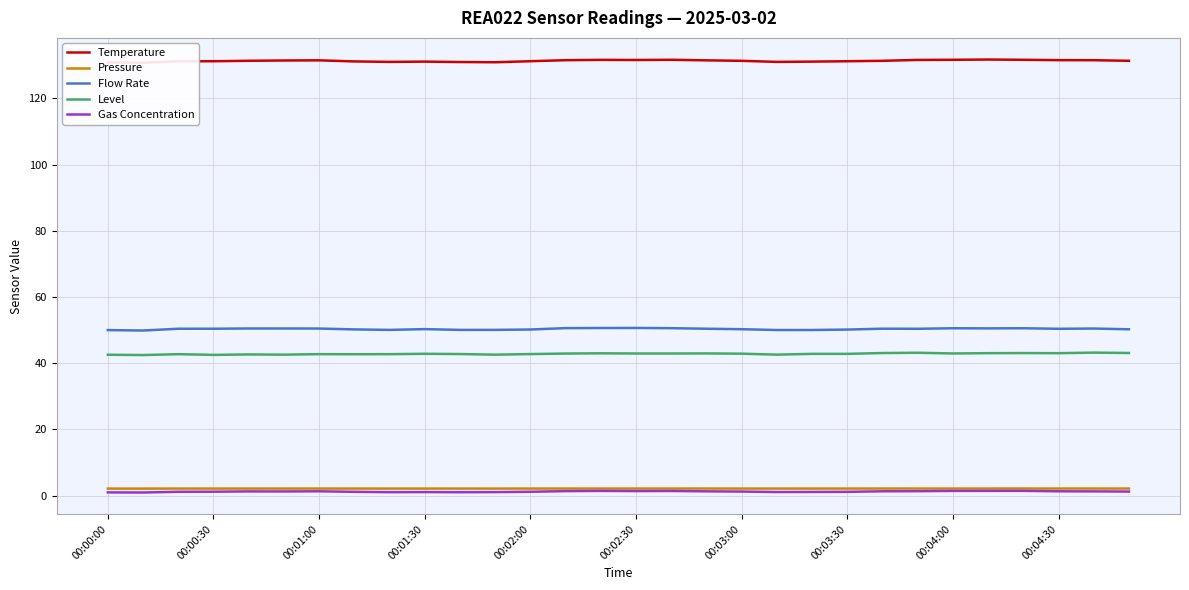

True or false: Pressure has more than 2 points higher than both neighbors.

True